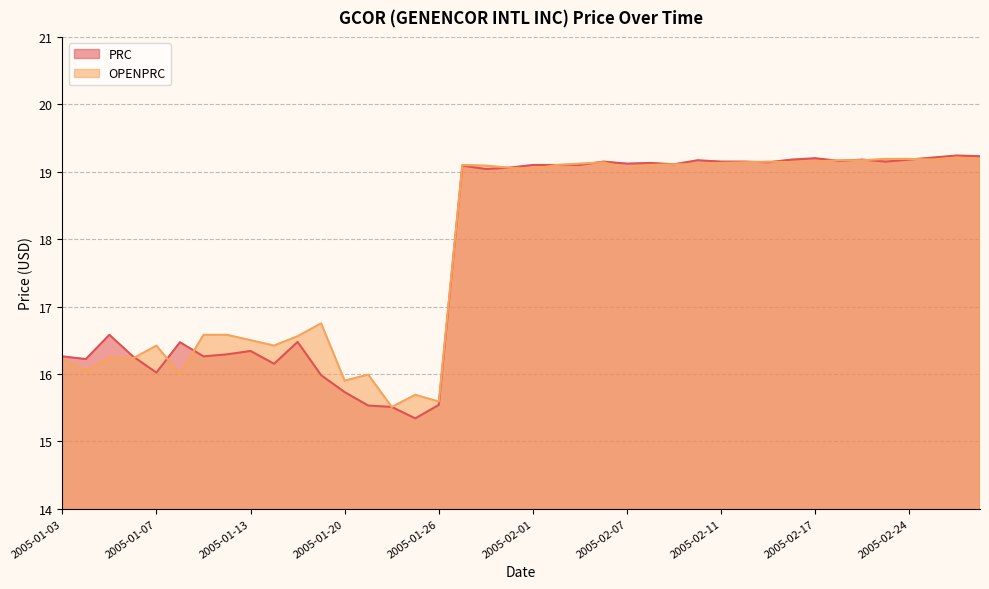

Which series has the largest total across all categories?

OPENPRC